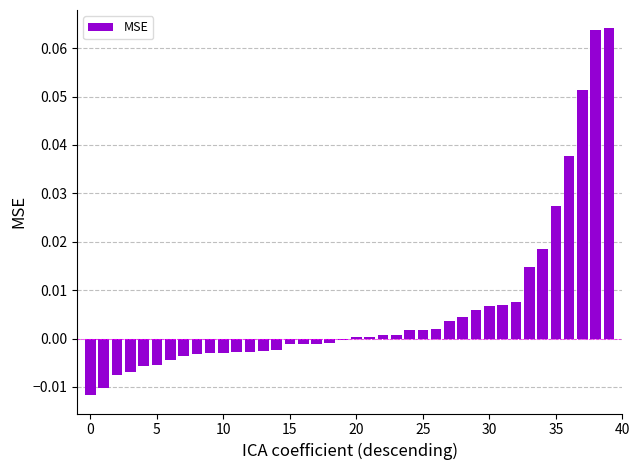

What is the label of the 34th bar from the left?

33